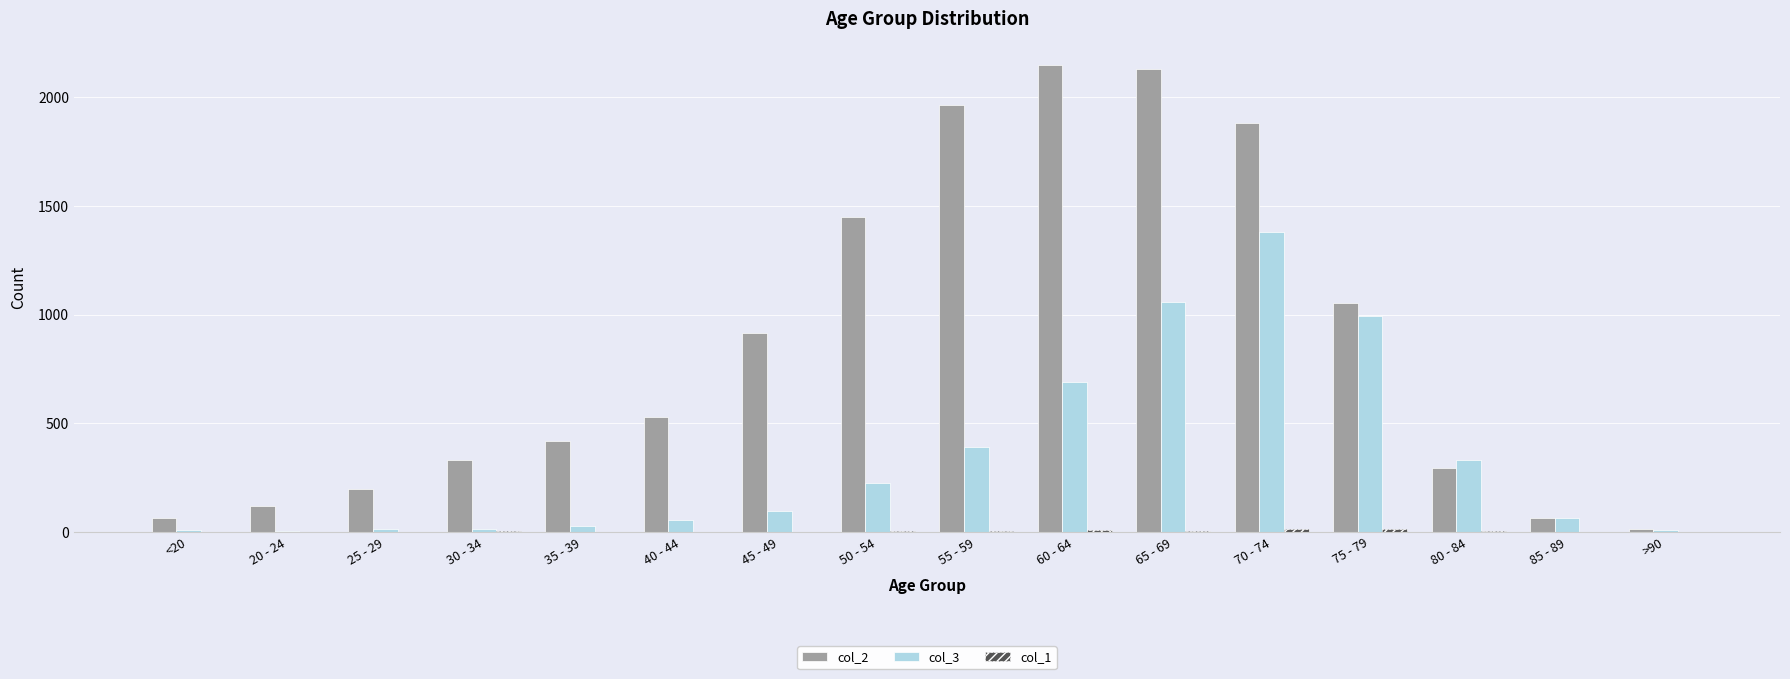

True or false: col_2 has a value of 2351 at 50 - 54.

False